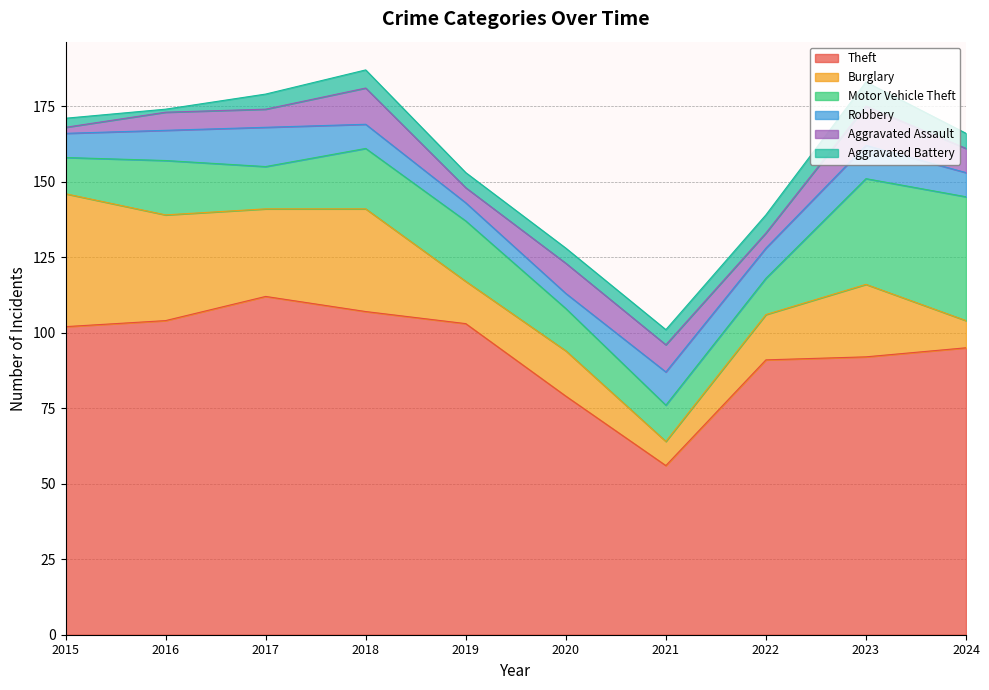

What is the maximum value for Aggravated Assault?

13